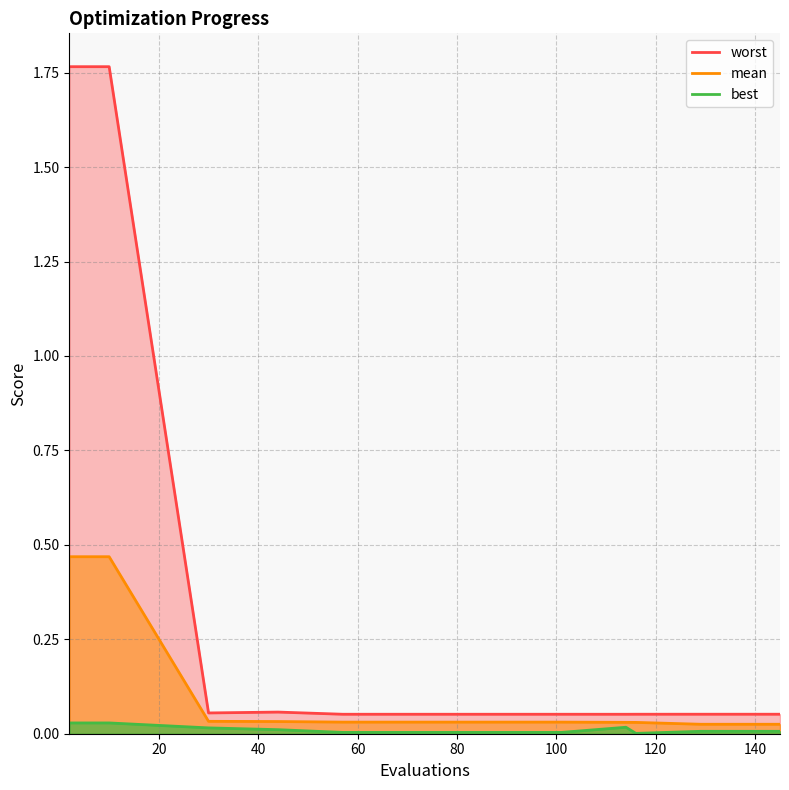

At which category does best reach its first local peak?

114